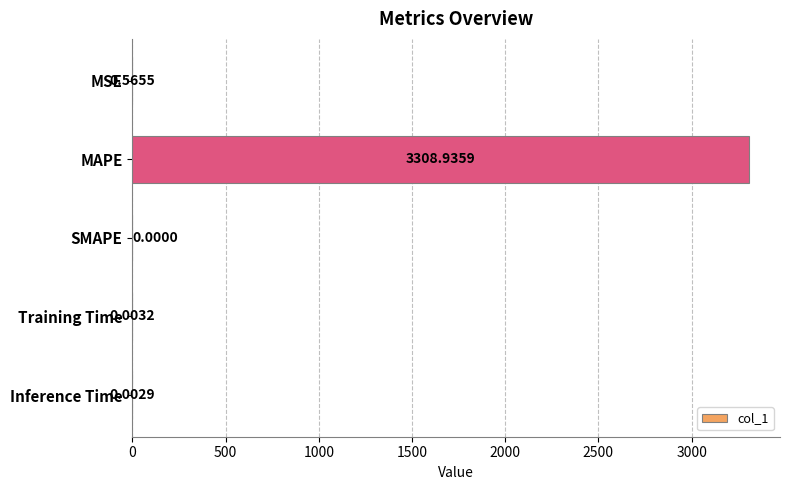

Where is the data nearest to the value 1654?

MSE